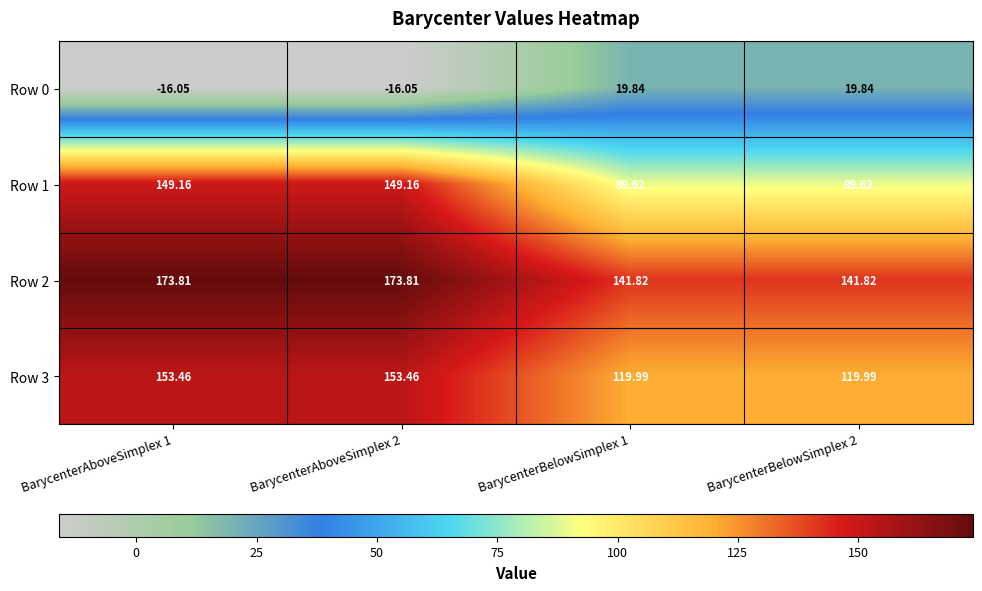

Is the value of Row 0 at BarycenterAboveSimplex 1 greater than the value of Row 1 at BarycenterBelowSimplex 2?

No